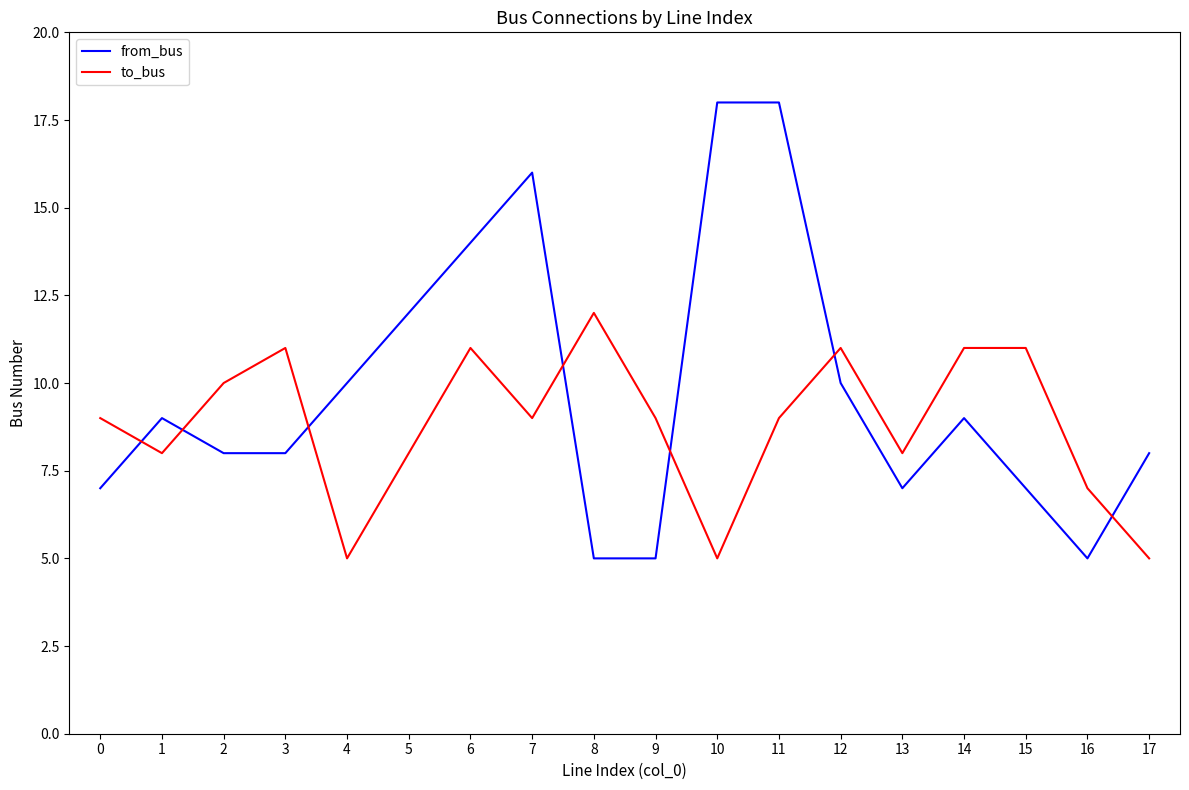

Rank the series by their average value, from highest to lowest.

from_bus, to_bus